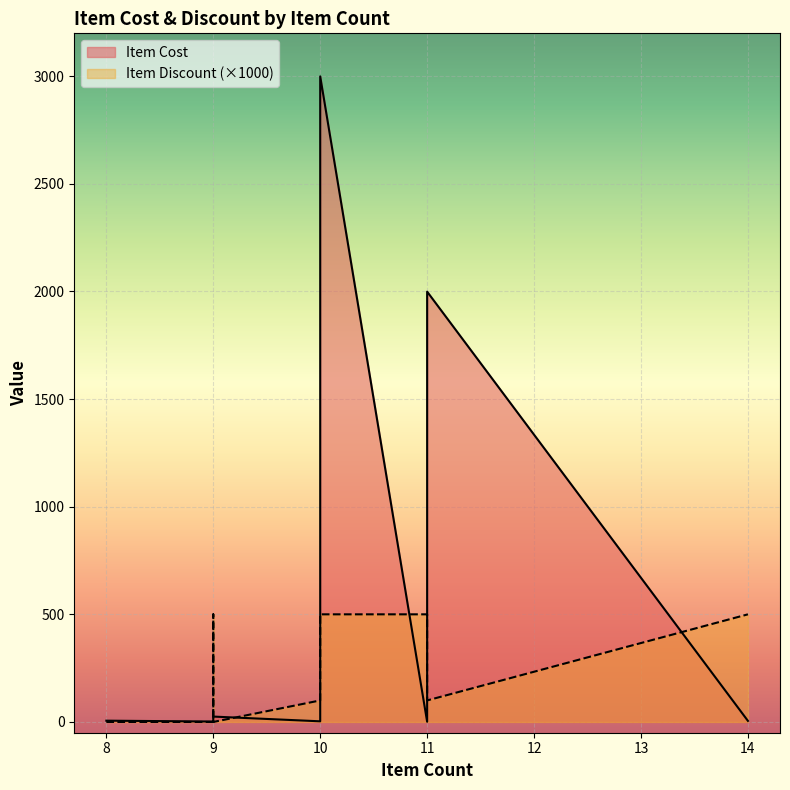

How many lines are shown in the chart?

2